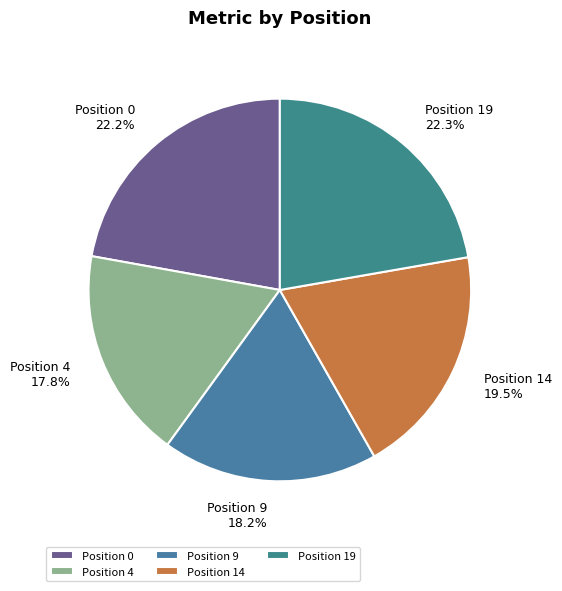

How much of the chart is everything except Position 14?

80.5%